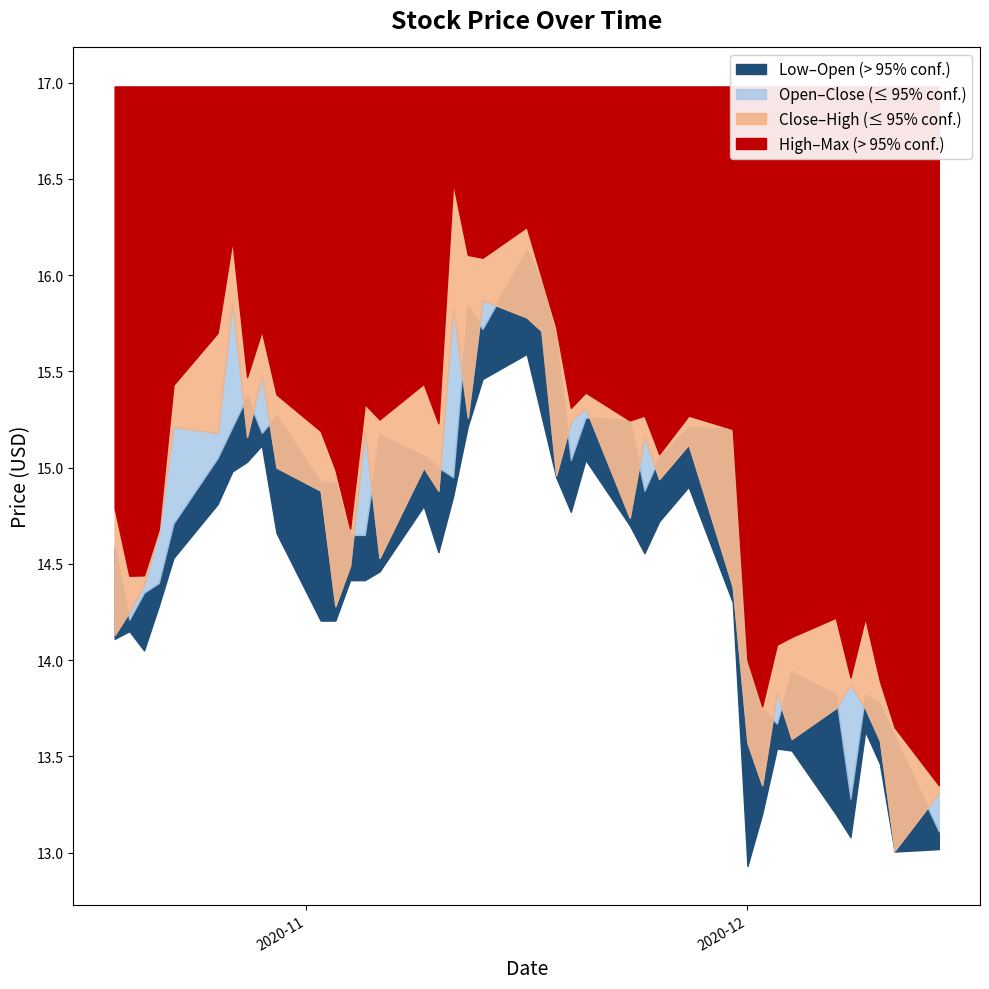

Which series has the largest range (max minus min)?

High